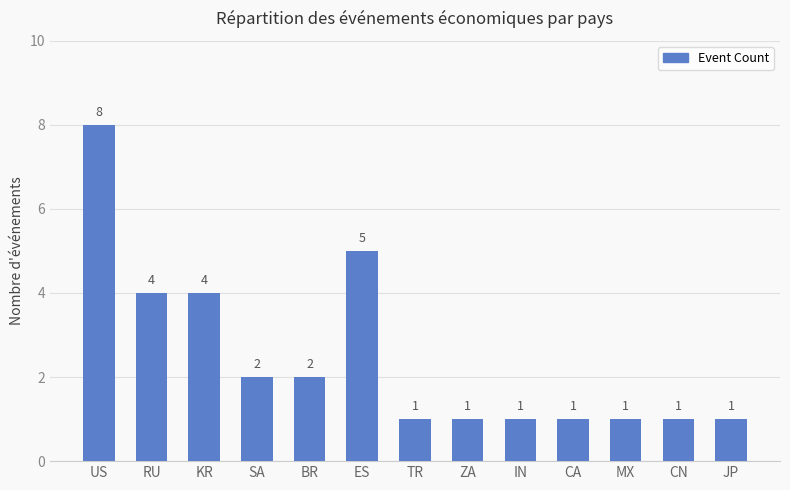

Is it true that the value at KR is 7?

False